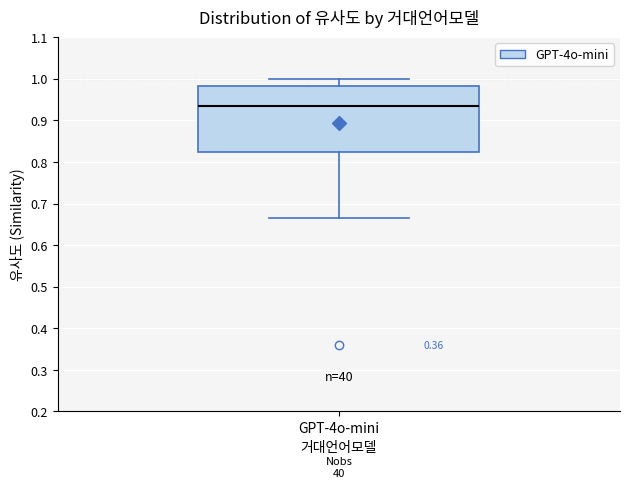

Where does the upper whisker of the box for GPT-4o-mini end on the y-axis? The values are not printed on the chart, so give them approximately, as read against the axis.

1.00